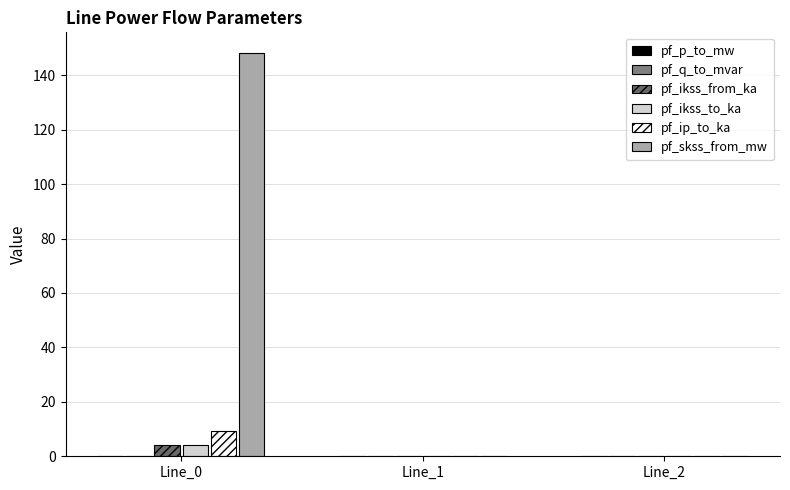

At Line_1, list the series in order from smallest to largest.

pf_q_to_mvar, pf_ikss_from_ka, pf_ikss_to_ka, pf_ip_to_ka, pf_skss_from_mw, pf_p_to_mw